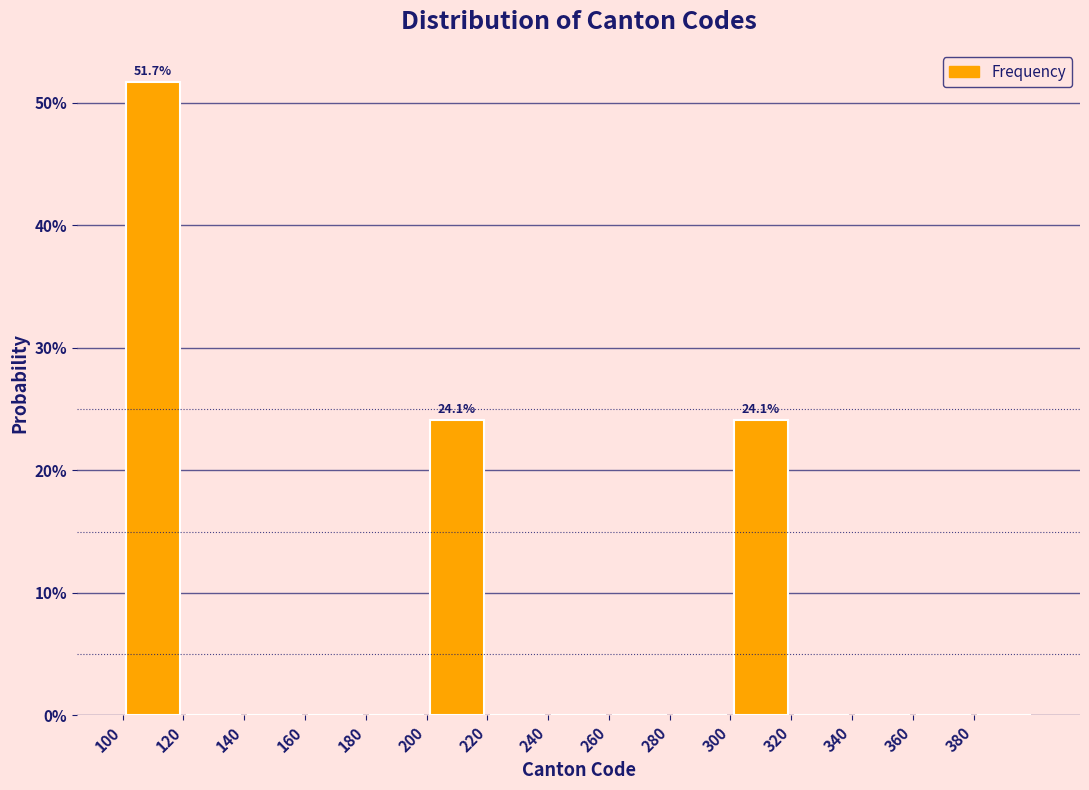

Which range on the x-axis has the tallest bar?

100 to 120